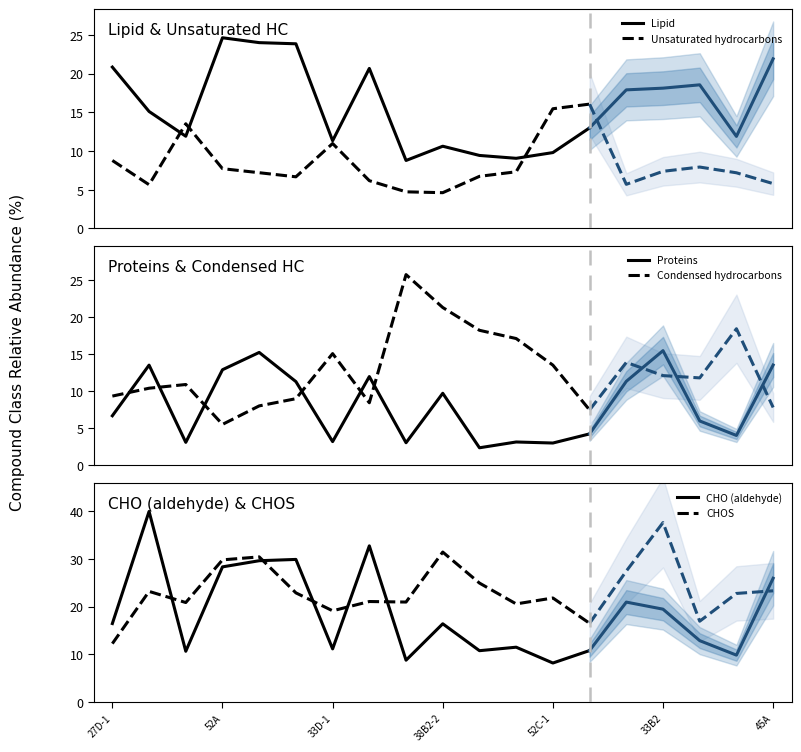

What is the difference between the second highest and minimum values in the Condensed hydrocarbons series?

15.7